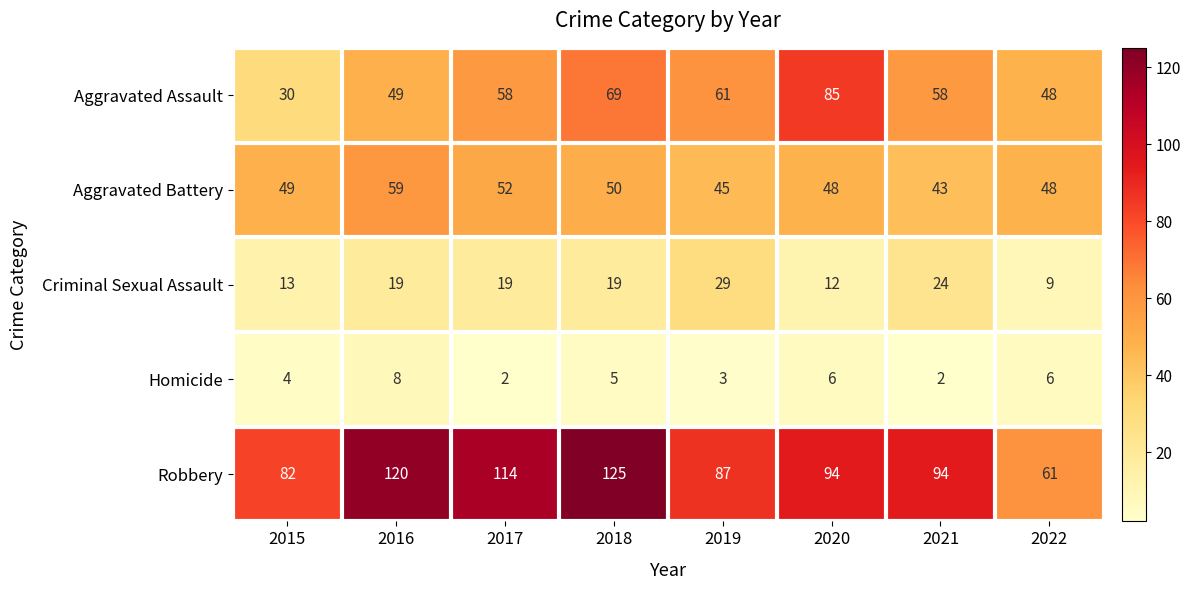

Which series has the widest spread of values?

Robbery